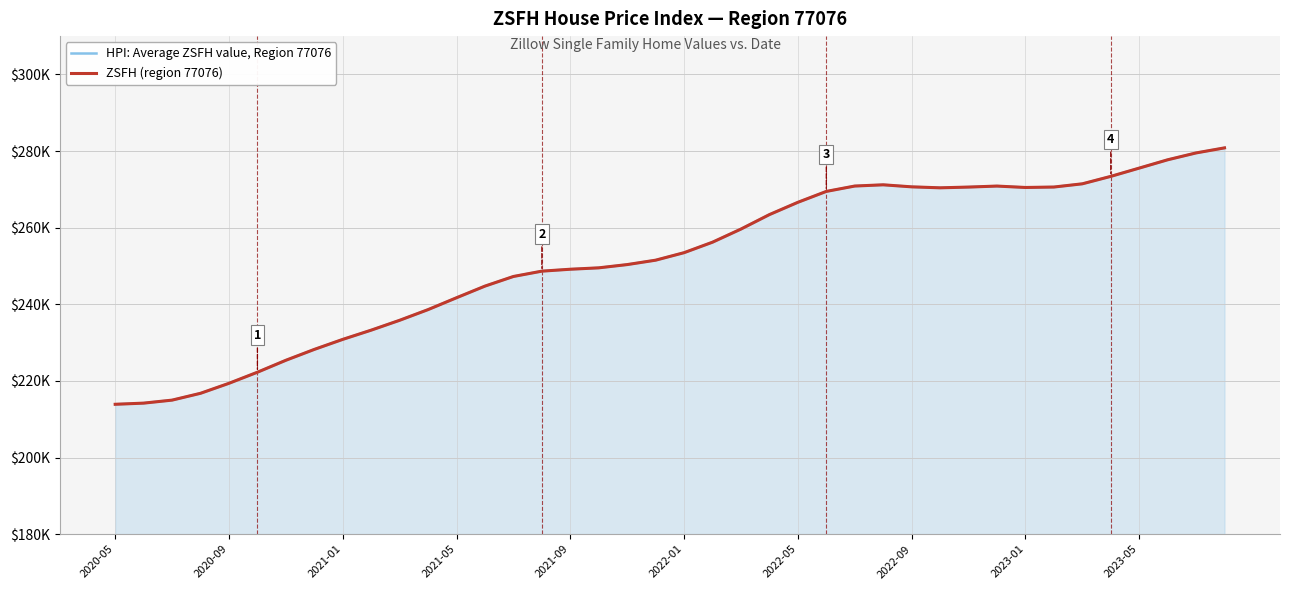

How many lines are shown in the chart?

2